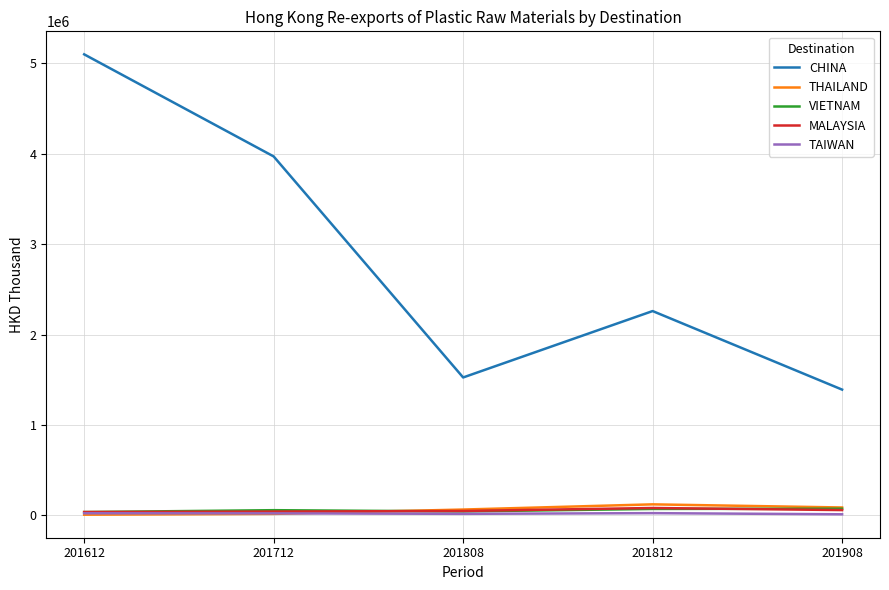

What is the difference between the maximum and minimum values in the VIETNAM series?

37410.9